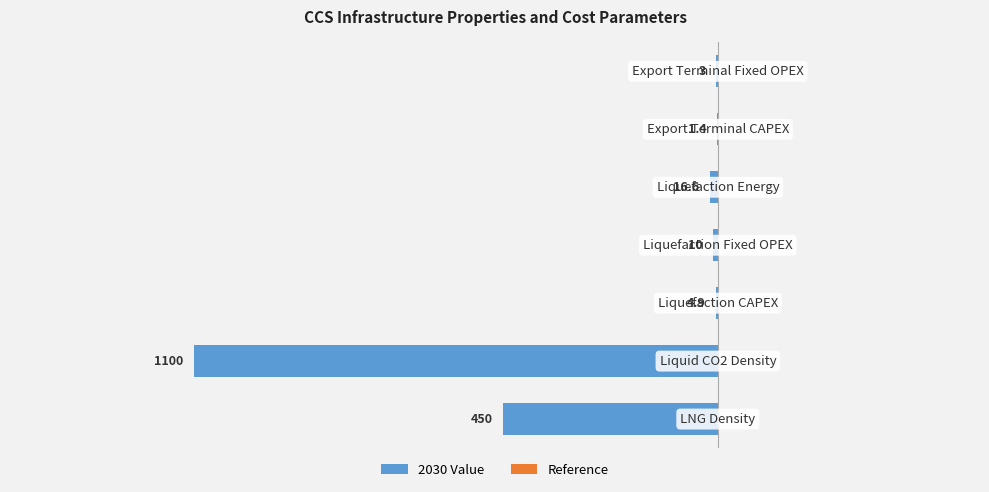

Are the bars horizontal?

Yes